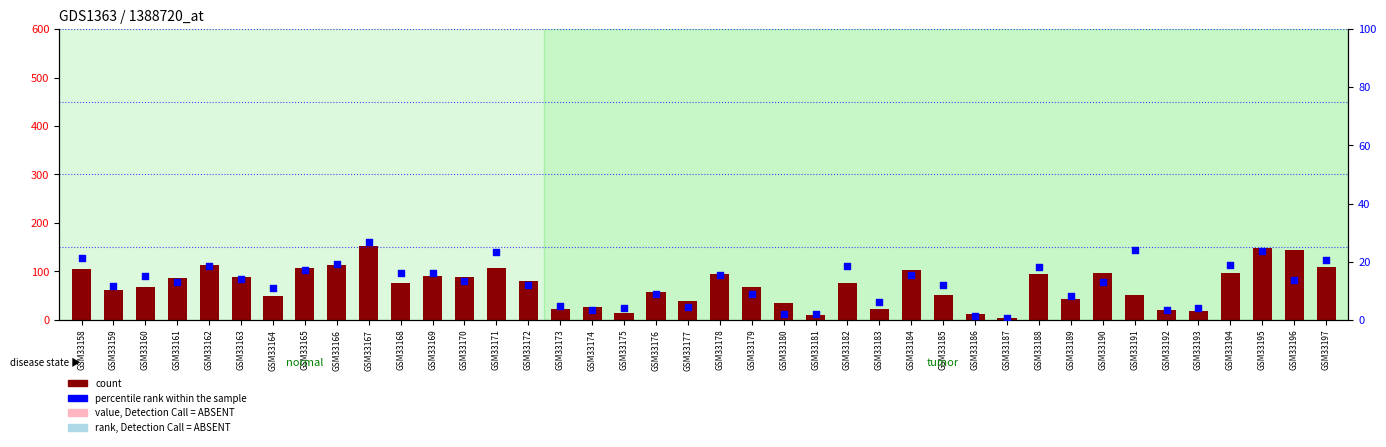

At how many categories does at least one series exceed 146?

2